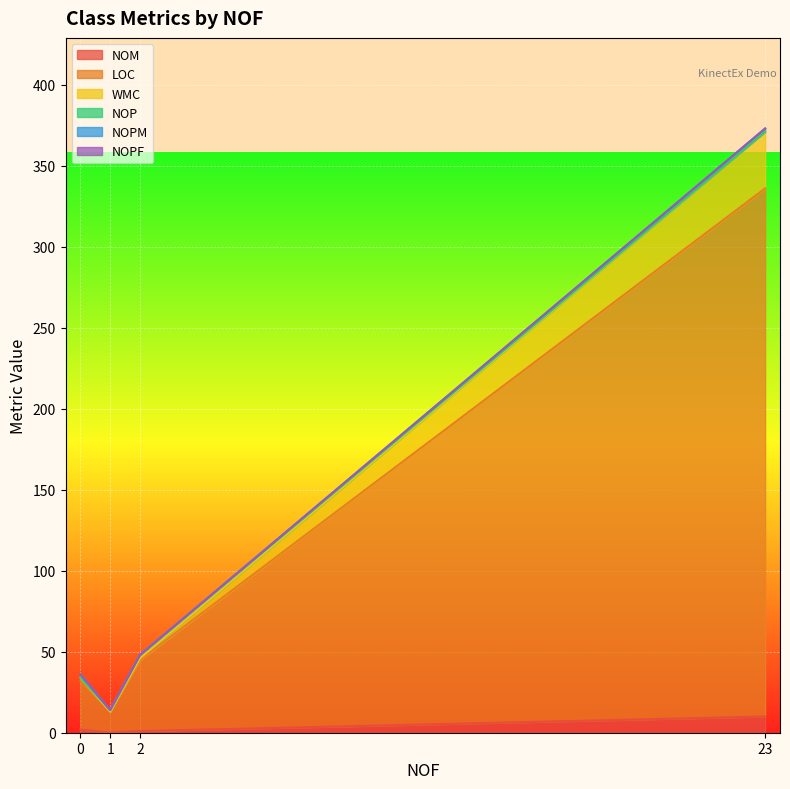

Which category has the highest value in the NOM series?

23